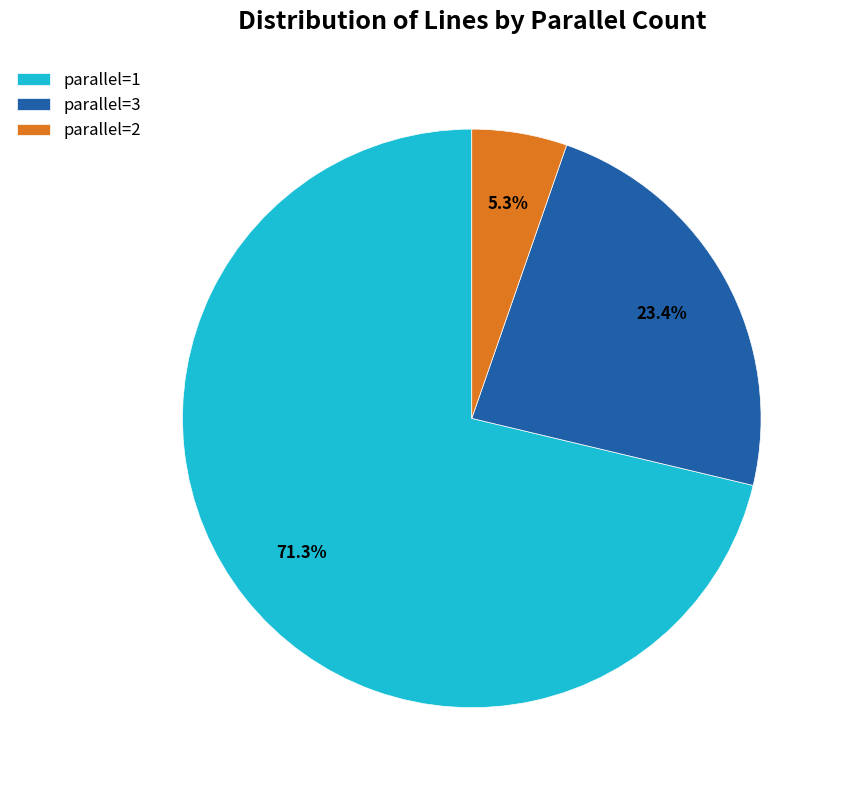

To the nearest percent, what is the average slice percentage?

33%